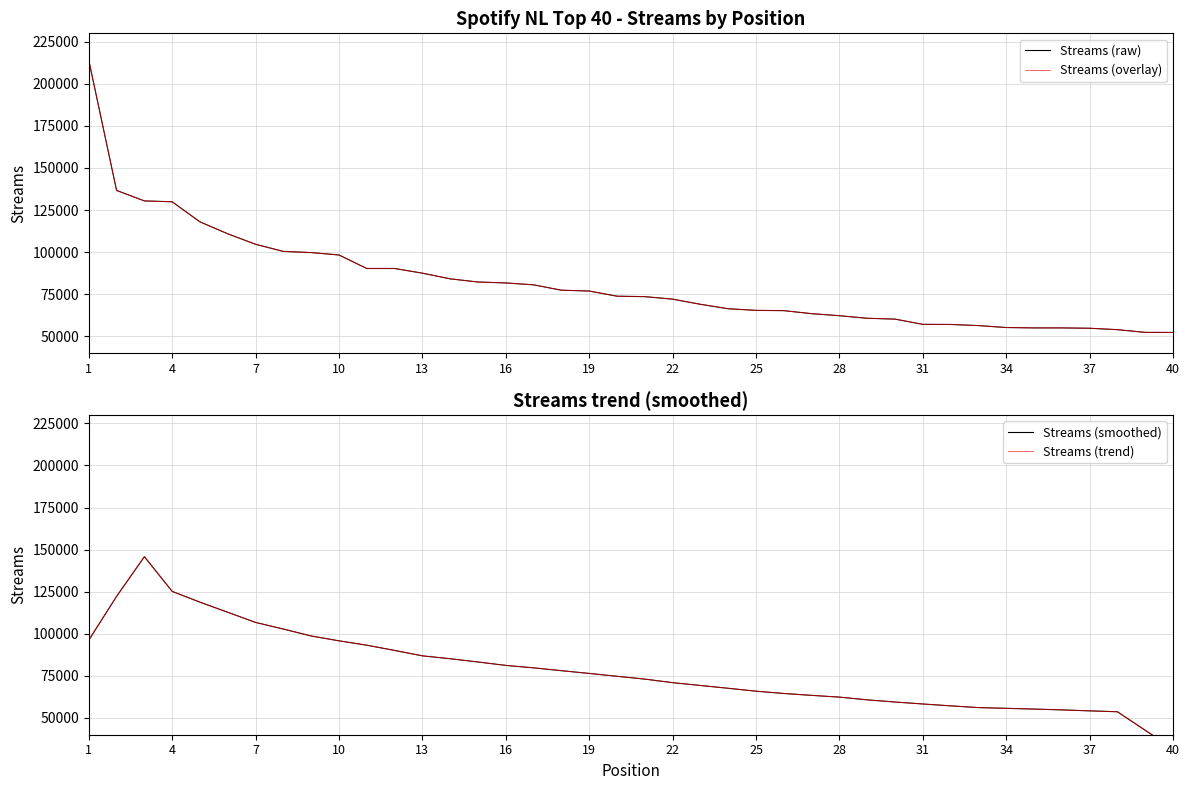

Reading left to right, what are all the values shown in this chart?

Streams (raw): 213994.0	136655.0	130426.0	129911.0	117964.0	110879.0	104649.0	100419.0	99722.0	98290.0	90268.0	90267.0	87488.0	84118.0	82232.0	81686.0	80557.0	77369.0	76872.0	73806.0	73539.0	72047.0	68992.0	66355.0	65382.0	65215.0	63432.0	62207.0	60689.0	60184.0	57084.0	57010.0	56343.0	55183.0	54958.0	54955.0	54763.0	53923.0	52306.0	52278.0
Streams (overlay): 213994.0	136655.0	130426.0	129911.0	117964.0	110879.0	104649.0	100419.0	99722.0	98290.0	90268.0	90267.0	87488.0	84118.0	82232.0	81686.0	80557.0	77369.0	76872.0	73806.0	73539.0	72047.0	68992.0	66355.0	65382.0	65215.0	63432.0	62207.0	60689.0	60184.0	57084.0	57010.0	56343.0	55183.0	54958.0	54955.0	54763.0	53923.0	52306.0	52278.0
Streams (smoothed): 96215.0	122197.2	145790.0	125167.0	118765.8	112764.4	106726.6	102791.8	98669.6	95793.2	93207.0	90086.2	86874.6	85158.2	83216.2	81192.4	79743.2	78058.0	76428.6	74726.6	73051.2	70947.8	69263.0	67598.2	65875.2	64518.2	63385.0	62345.4	60719.2	59434.8	58262.0	57160.8	56115.6	55689.8	55240.4	54756.4	54181.0	53645.0	42654.0	31701.4
Streams (trend): 96215.0	122197.2	145790.0	125167.0	118765.8	112764.4	106726.6	102791.8	98669.6	95793.2	93207.0	90086.2	86874.6	85158.2	83216.2	81192.4	79743.2	78058.0	76428.6	74726.6	73051.2	70947.8	69263.0	67598.2	65875.2	64518.2	63385.0	62345.4	60719.2	59434.8	58262.0	57160.8	56115.6	55689.8	55240.4	54756.4	54181.0	53645.0	42654.0	31701.4